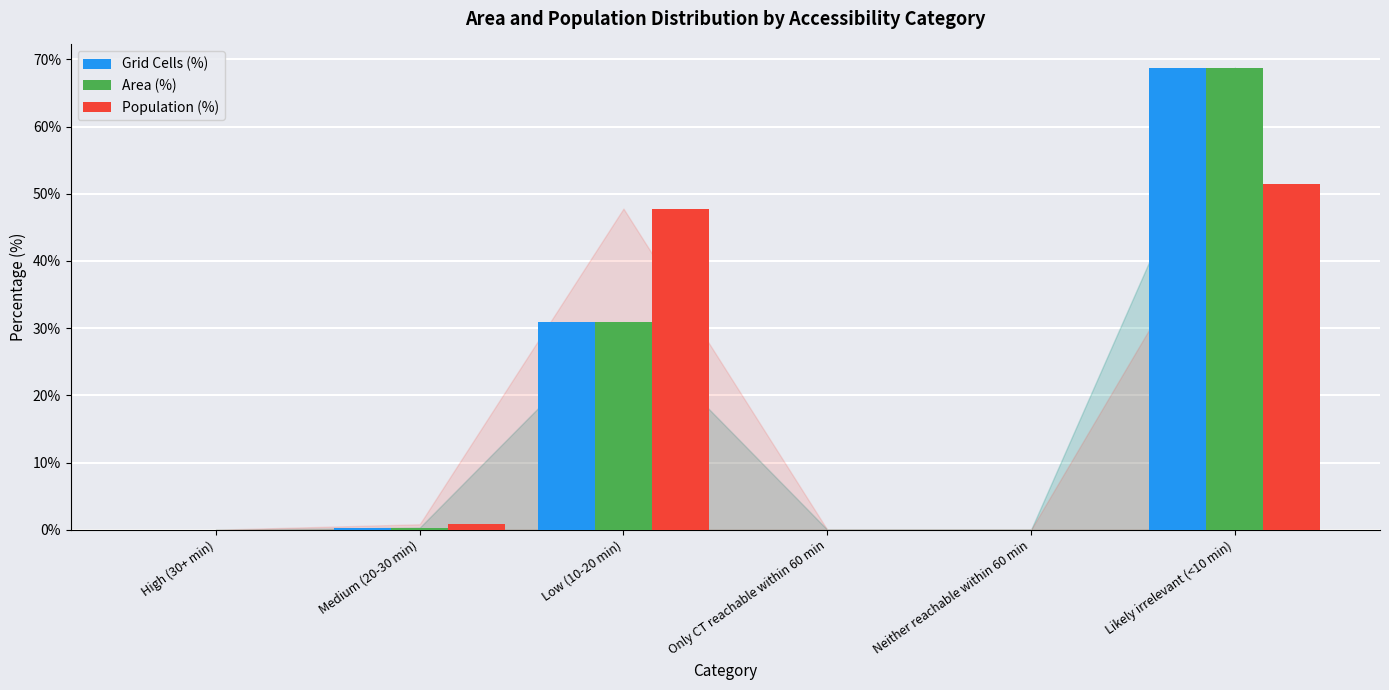

Where is Population (%) nearest to the value 25?

Low (10-20 min)